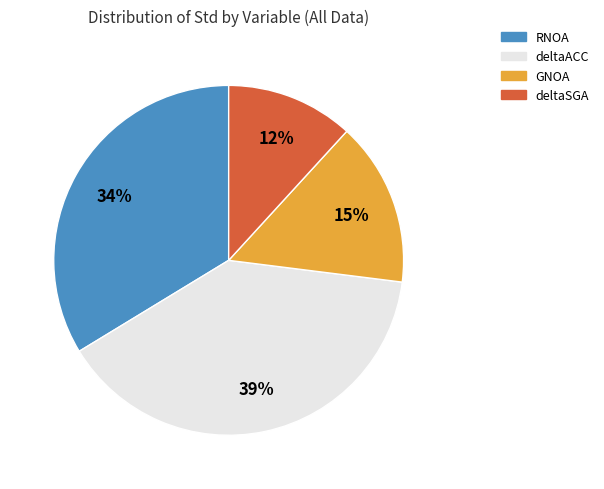

Is there a majority slice in this chart?

No